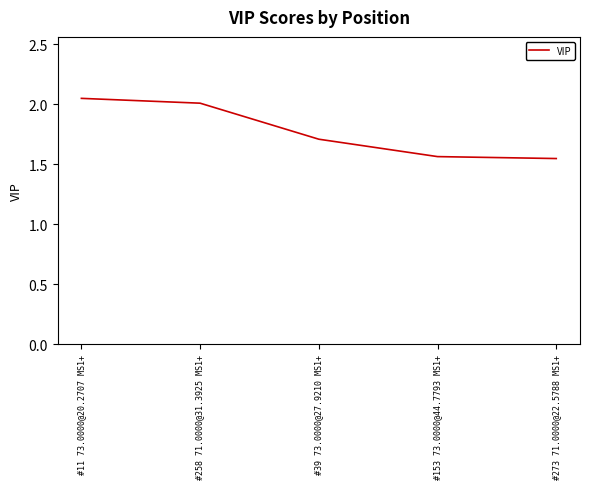

Is it true that the value at #11 73.0000@20.2707 MS1+ is 1.1?

False